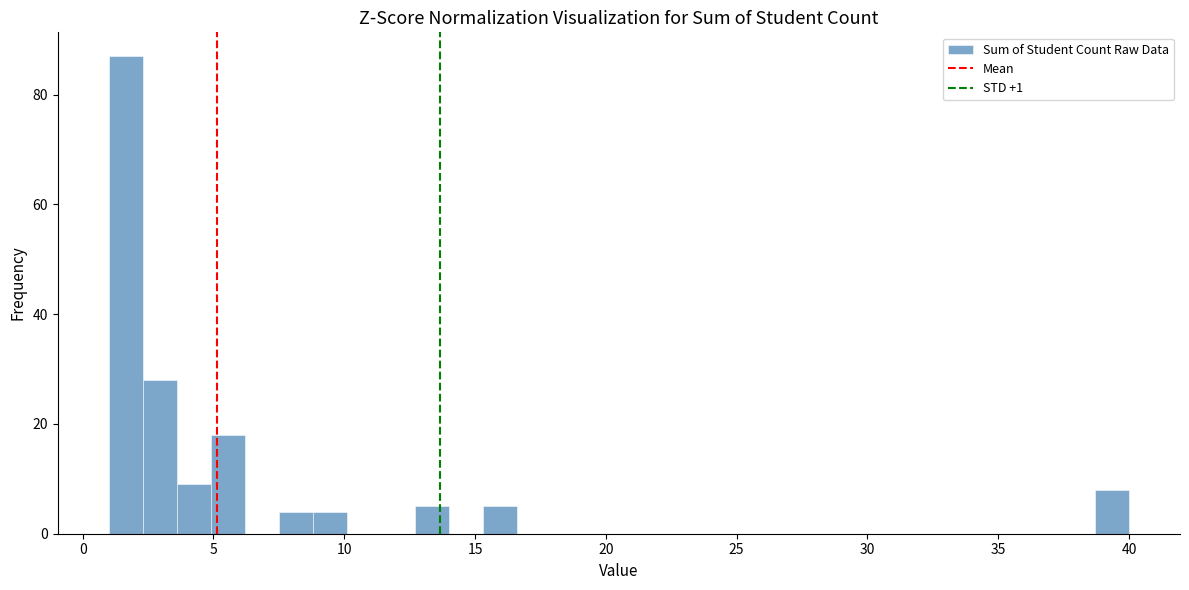

Around what value on the x-axis is the tallest bar? Give the approximate position of its centre, as read against the axis.

1.5